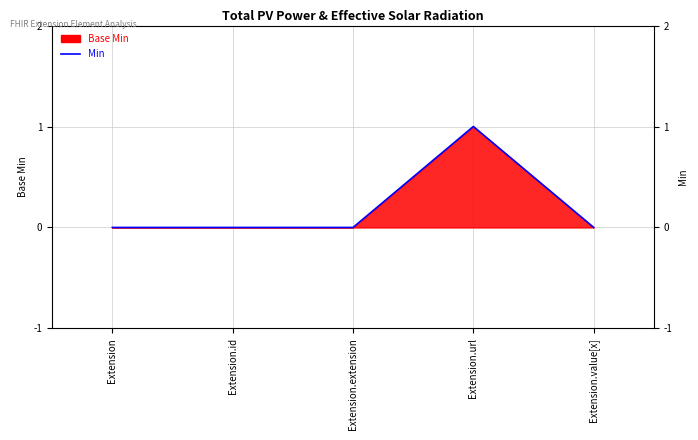

Does the chart display data point markers on the line(s)?

No